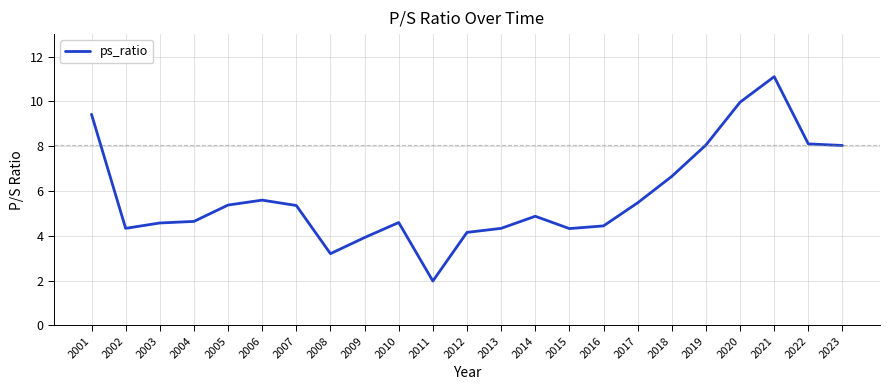

Between 2012 and 2020, which is larger?

2020